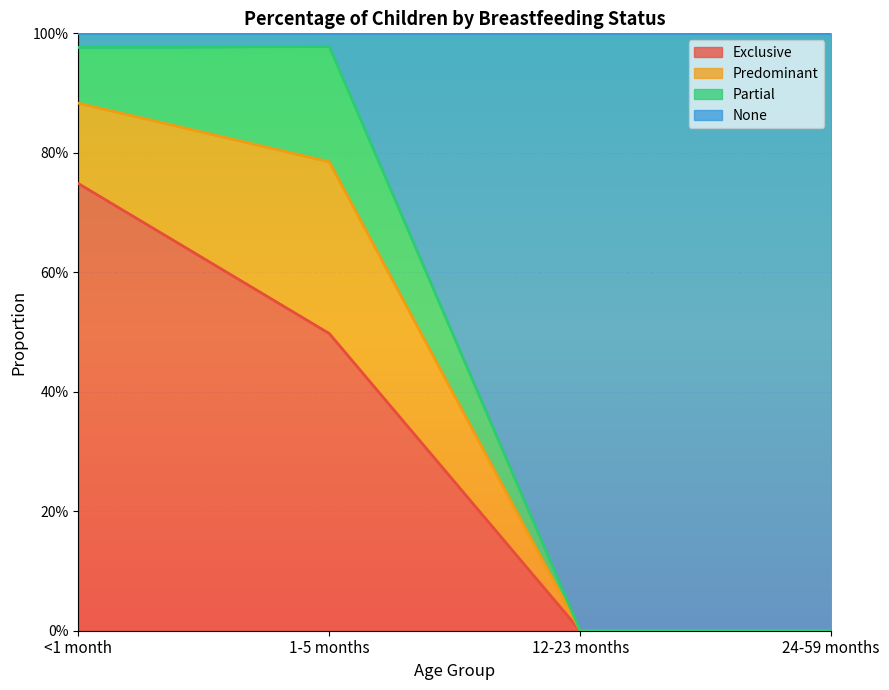

What are all the series names shown in the legend?

Exclusive, Predominant, Partial, None